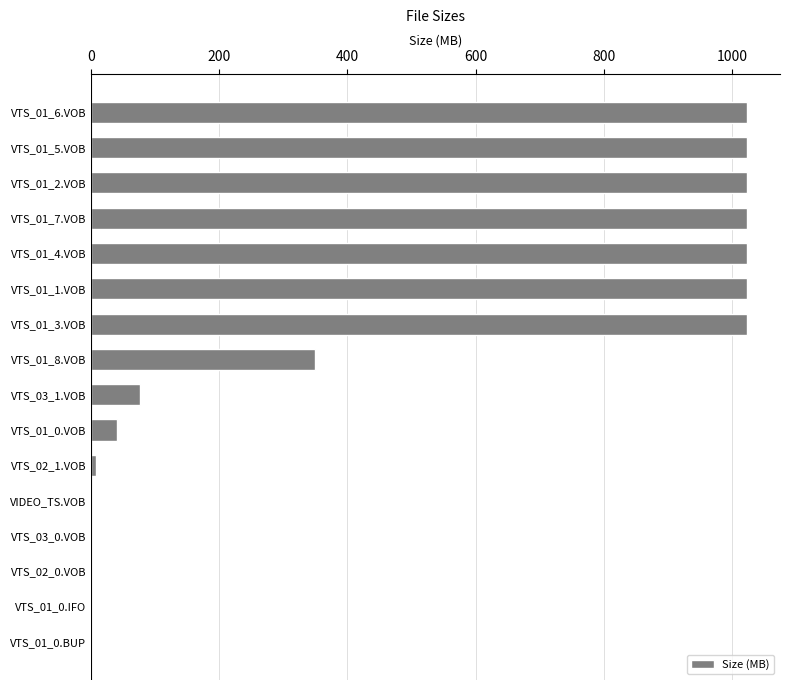

Does the chart contain stacked bars?

No